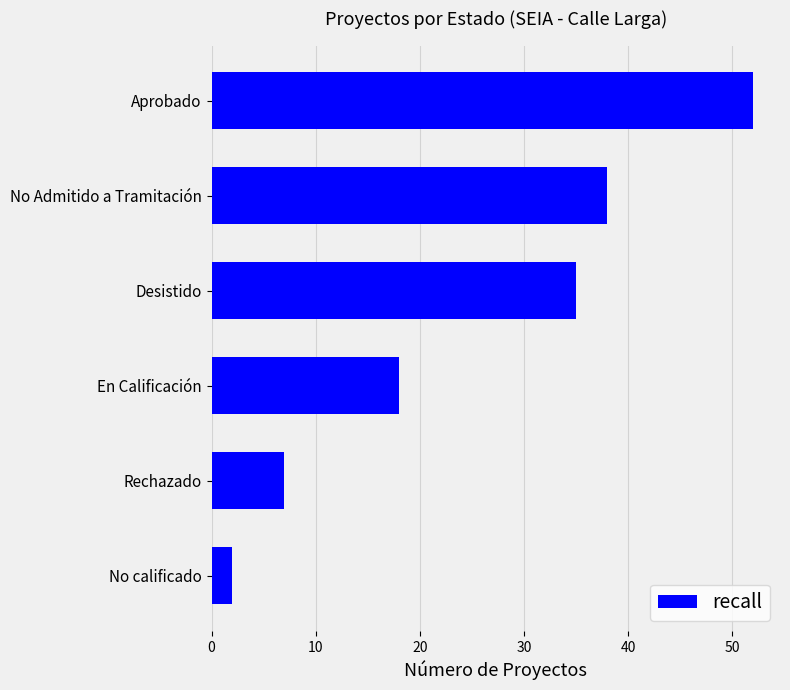

What is the change in value from Desistido to No calificado?

-33